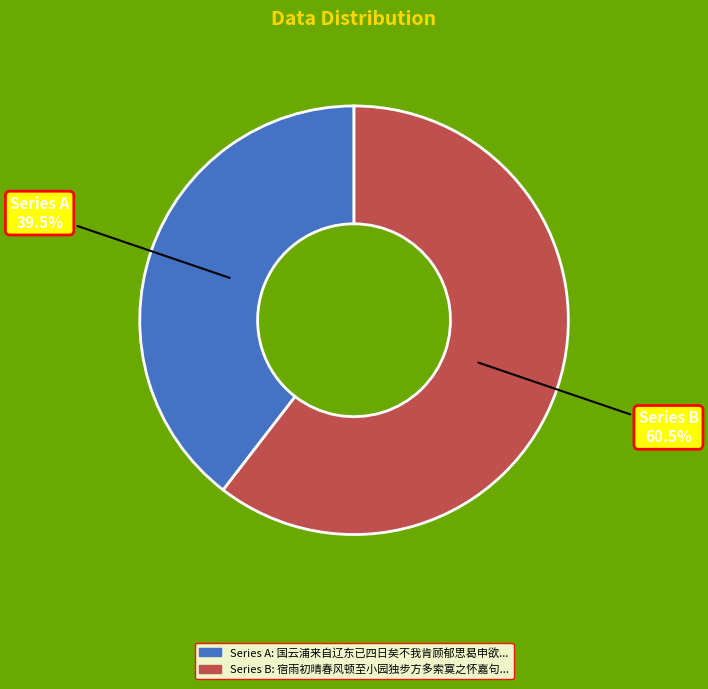

Does any single category account for the majority?

Yes